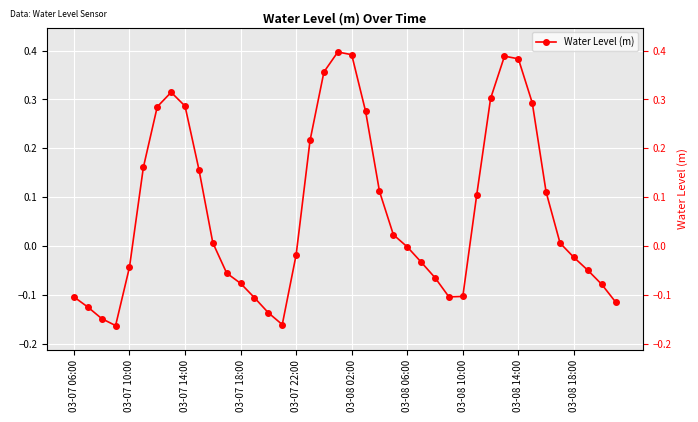

The chart shows a value of 0.0 at 22. True or false?

False